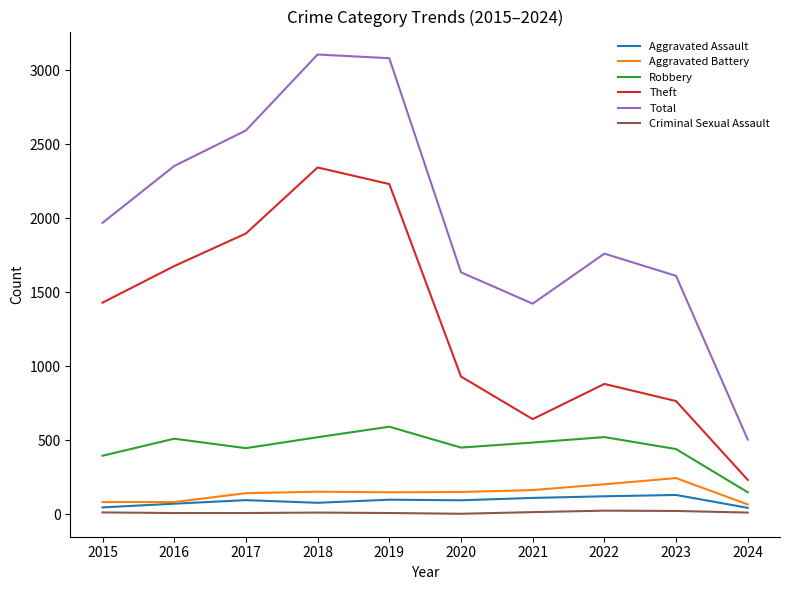

The value of Aggravated Assault at 2022 is 121. True or false?

True